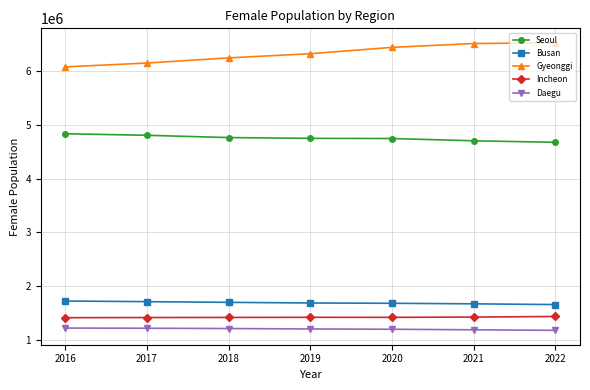

What is the average value of the Daegu series?

1206926